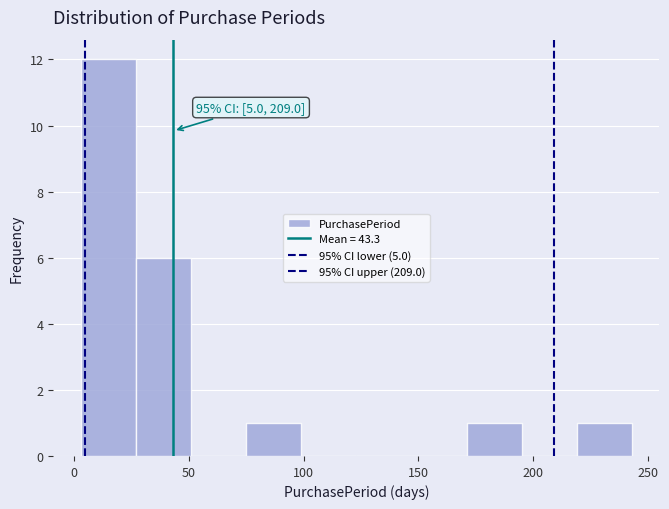

Which range on the x-axis has the tallest bar?

3 to 27